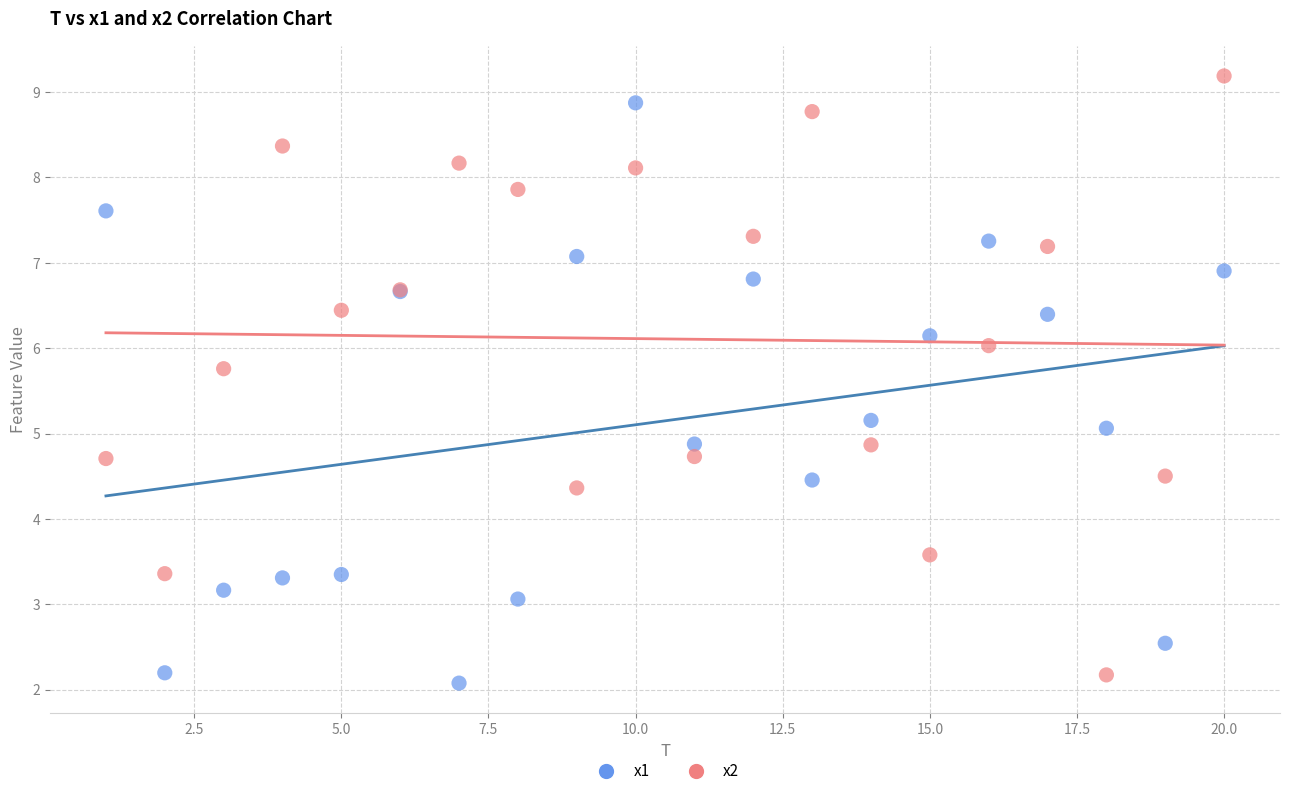

What are all the series names shown in the legend?

x1, x2